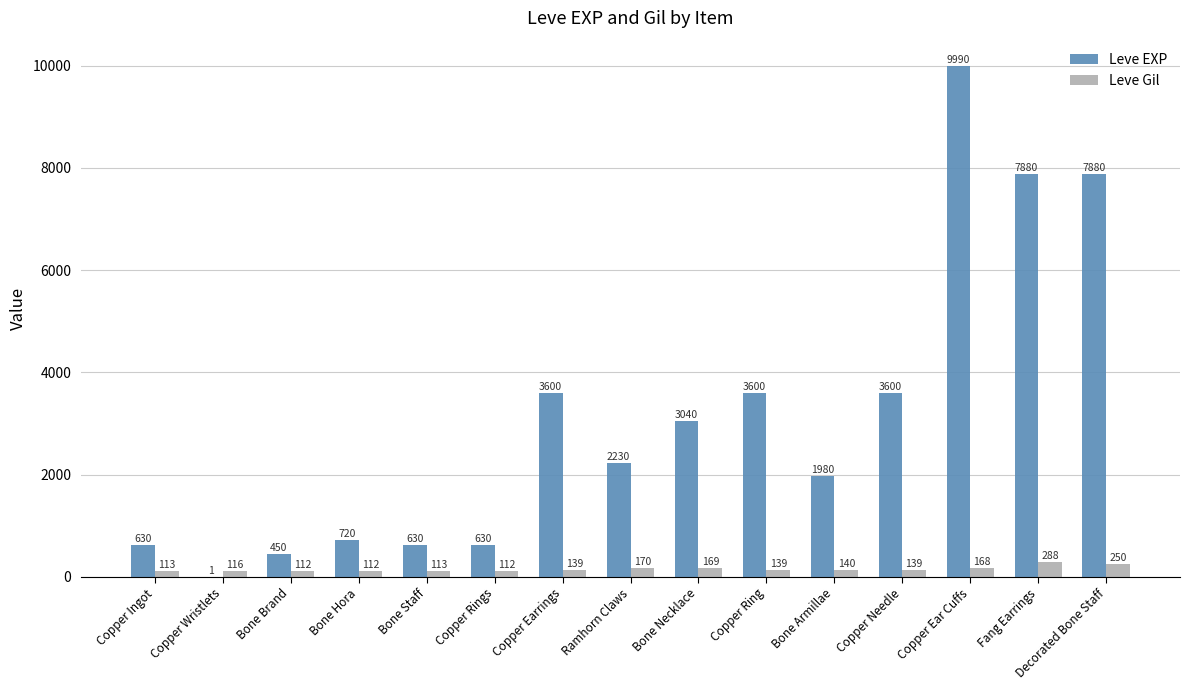

Which label corresponds to the largest value in the chart?

Copper Ear Cuffs